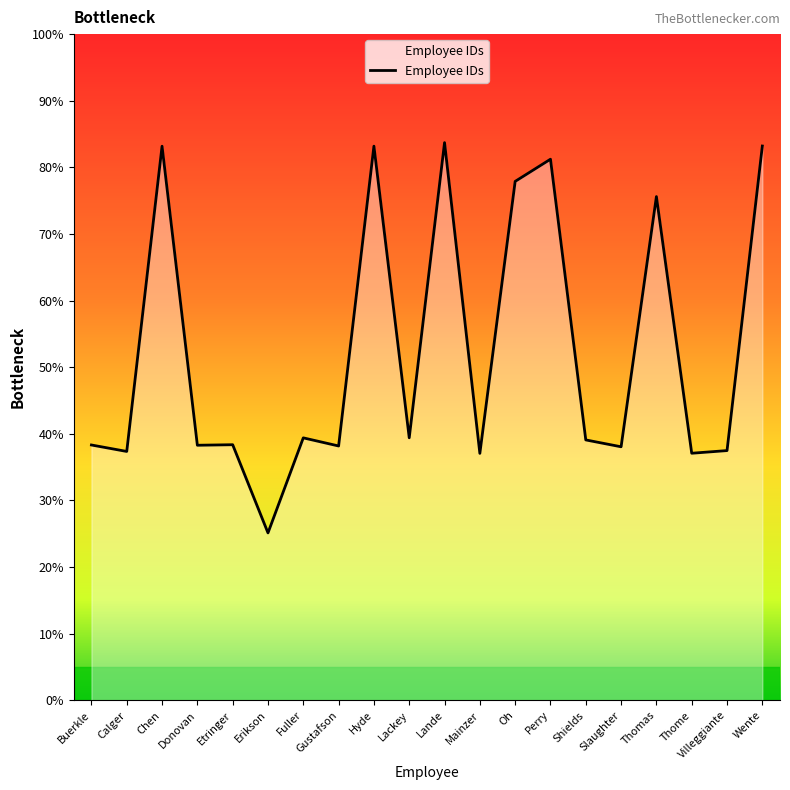

What position from the right is Lande?

10